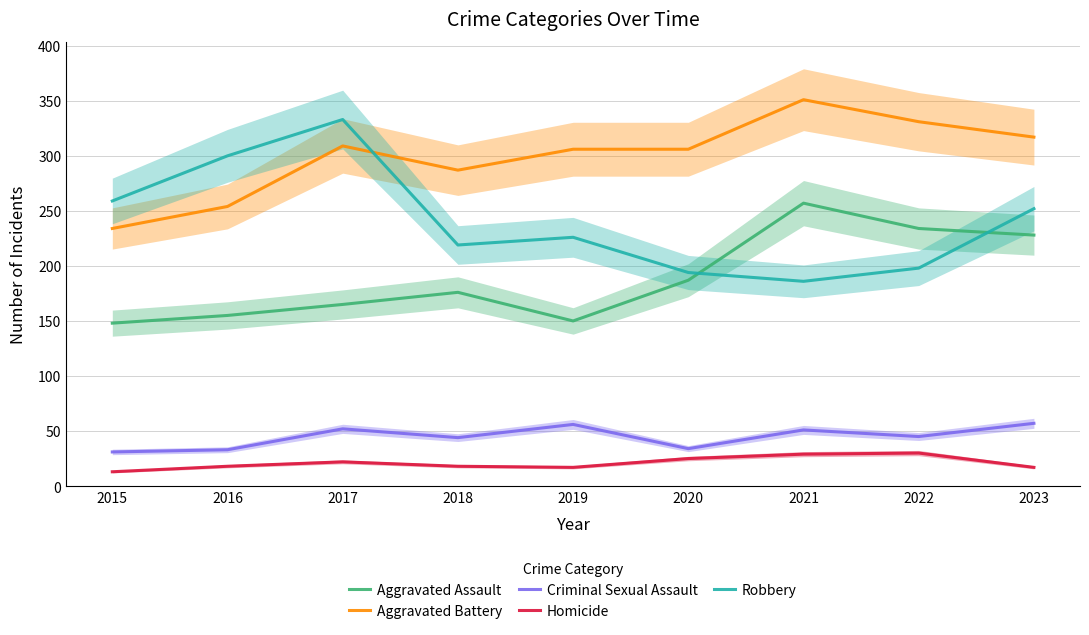

What is the minimum value shown in the chart?

13